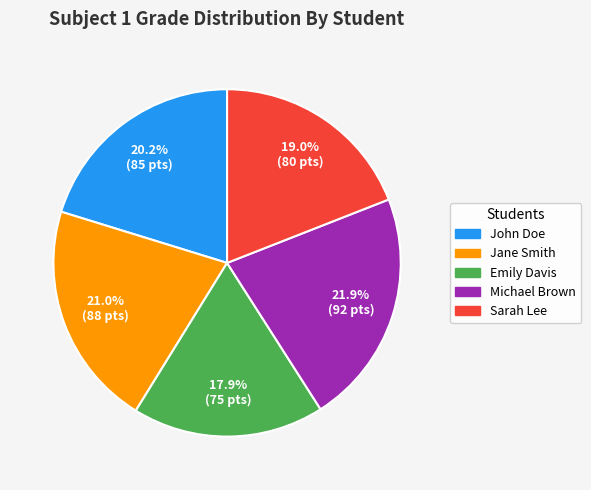

What percentage is the Michael Brown slice, to the nearest percent?

22%